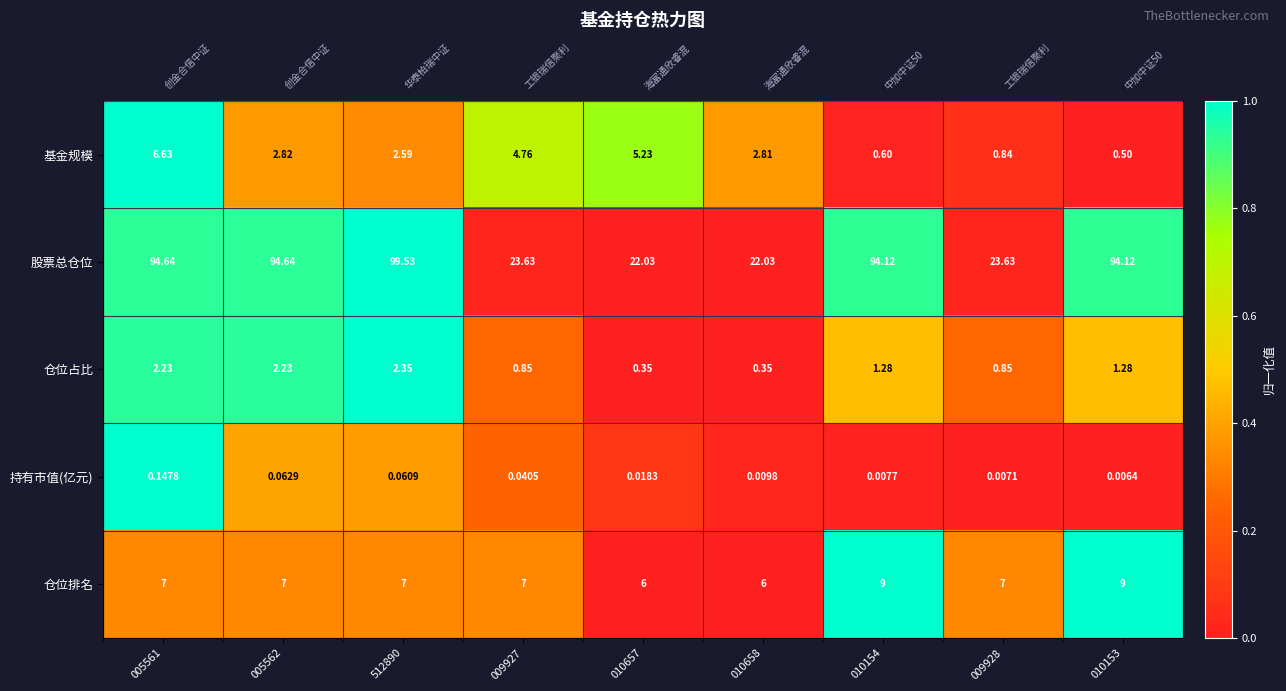

The value of 持有市值(亿元) at 010658 is 0.0. True or false?

True